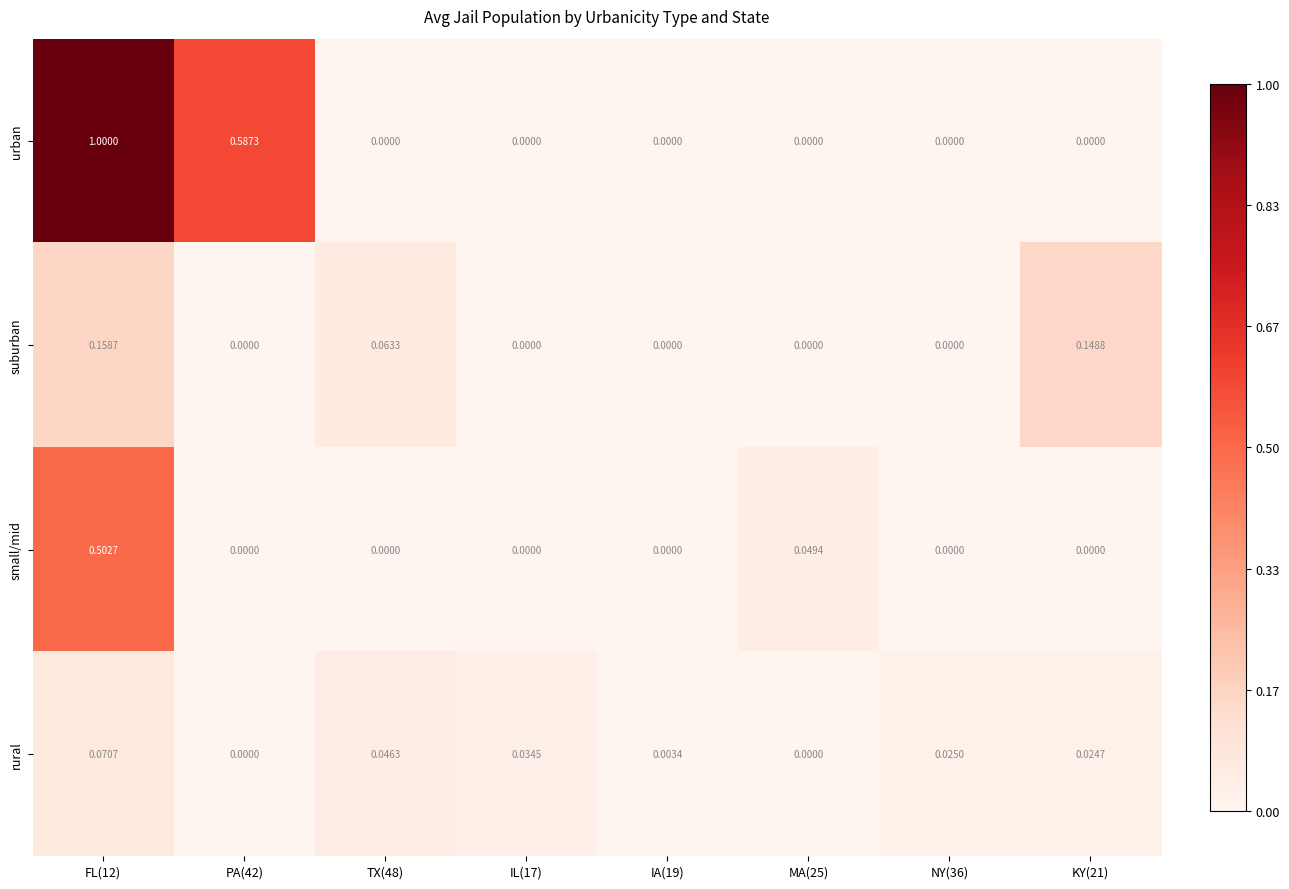

Which series has the largest total across all categories?

urban